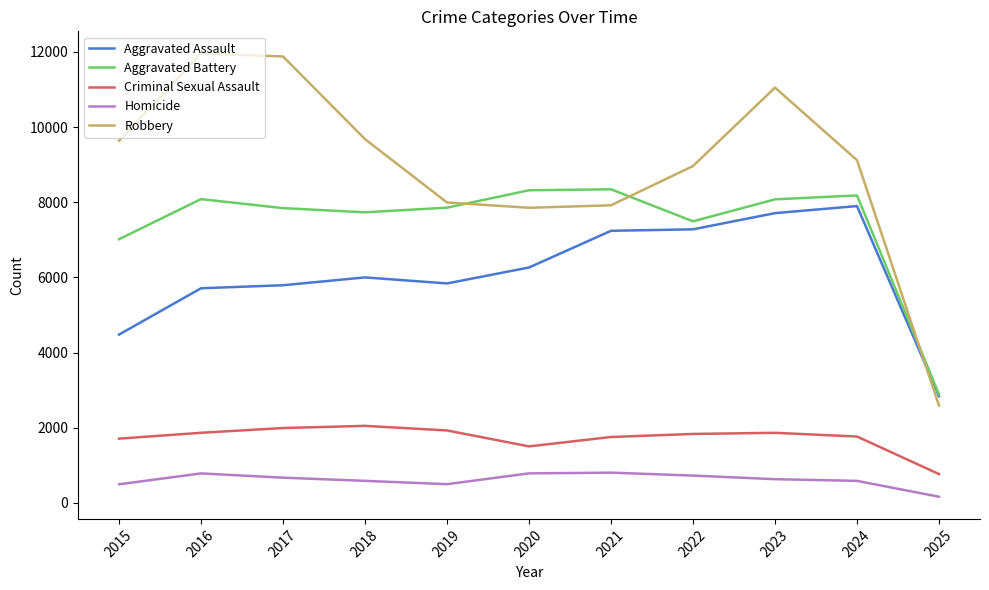

Which series changed the most between 2022 and 2025?

Robbery